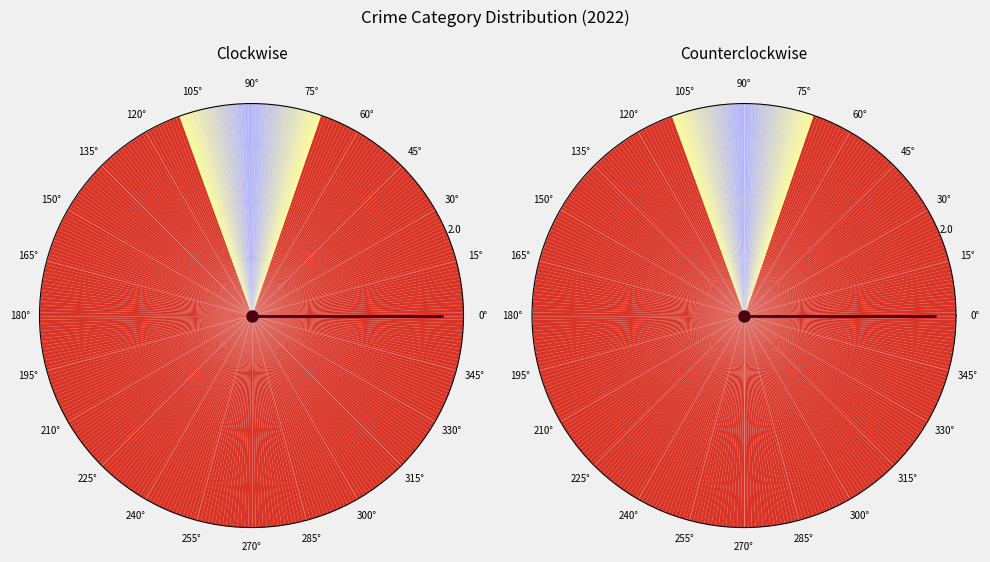

Which has a higher value, Arson or Homicide?

Homicide